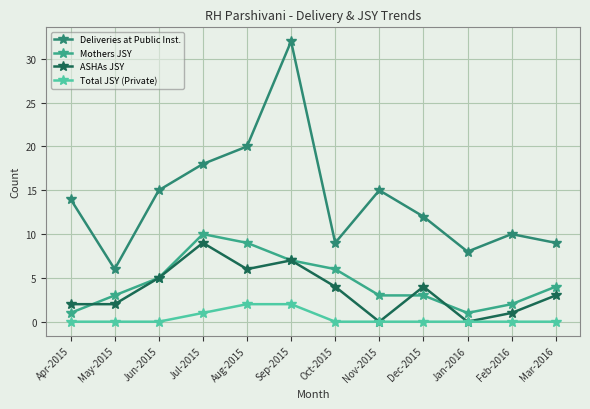

Does the chart display data point markers on the line(s)?

Yes